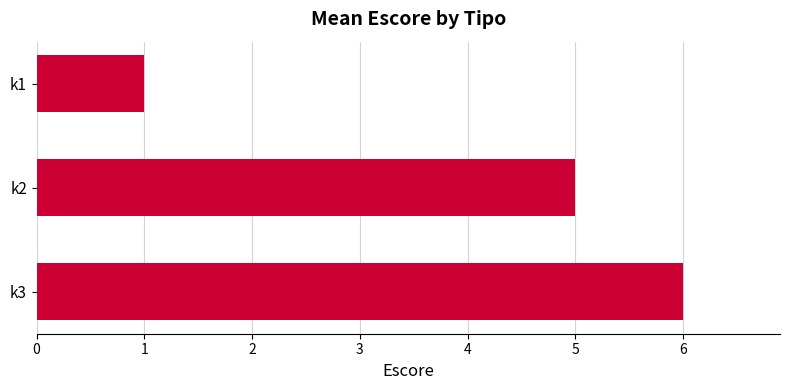

Rank the categories by value from lowest to highest.

k1, k2, k3